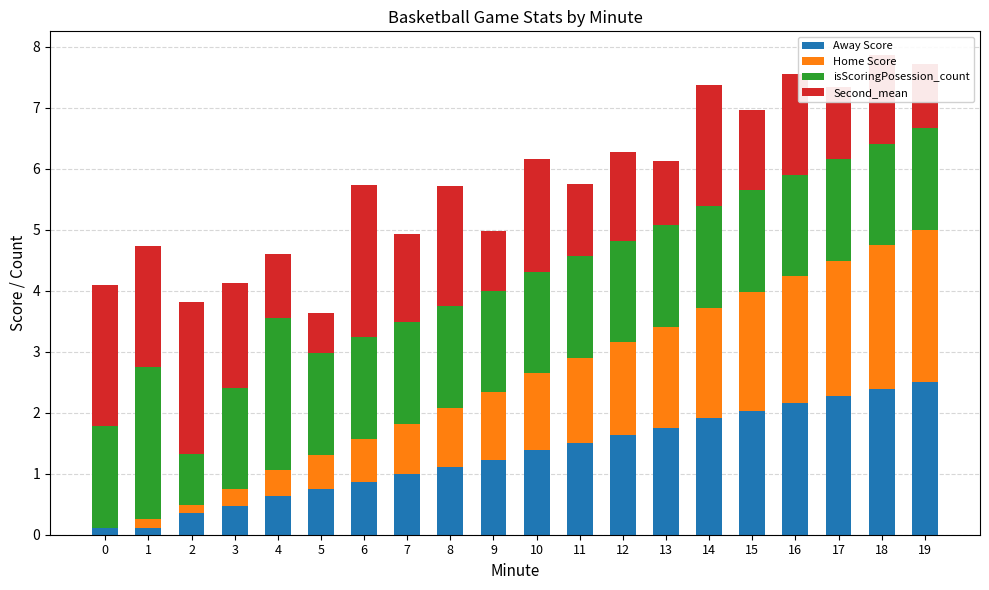

What is the total value across all series at 5?

3.6